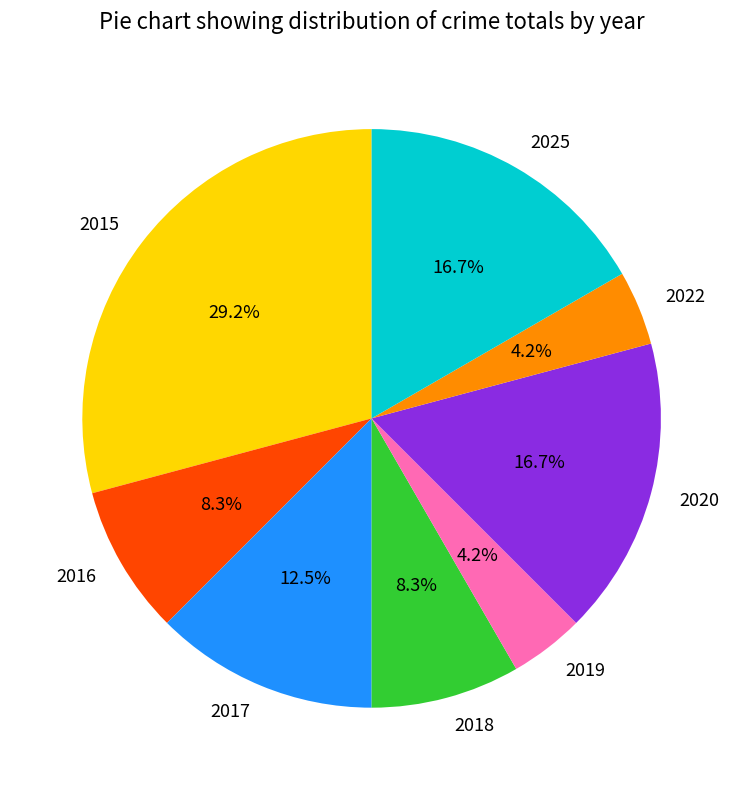

To the nearest percent, what portion does 2020 represent?

17%